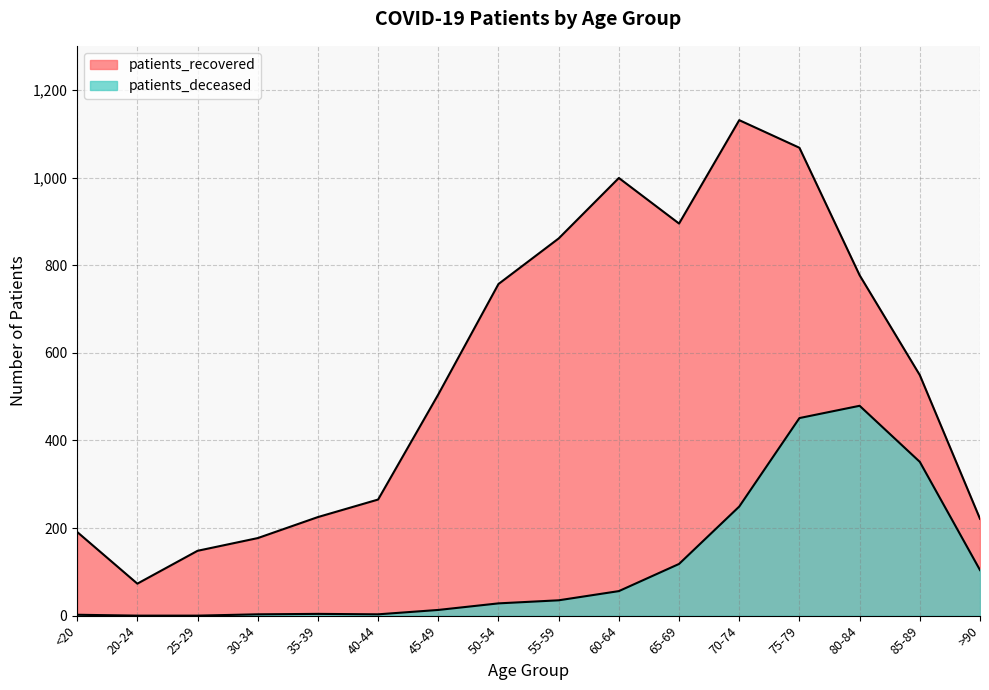

At which label does patients_deceased reach its minimum?

20-24